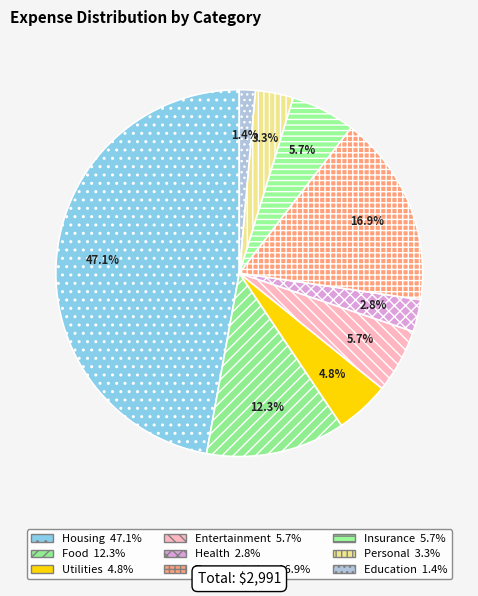

Count the number of slices in the pie.

9